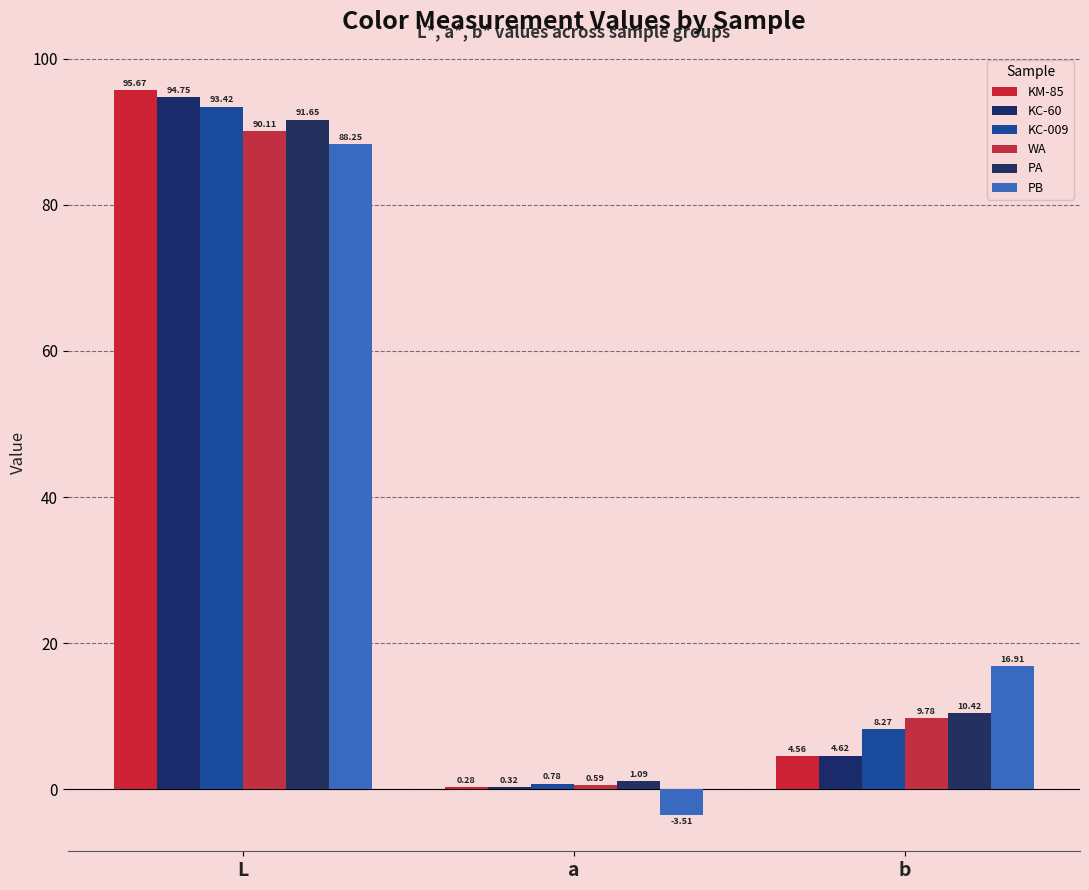

What is the highest value of the PB series?

88.2